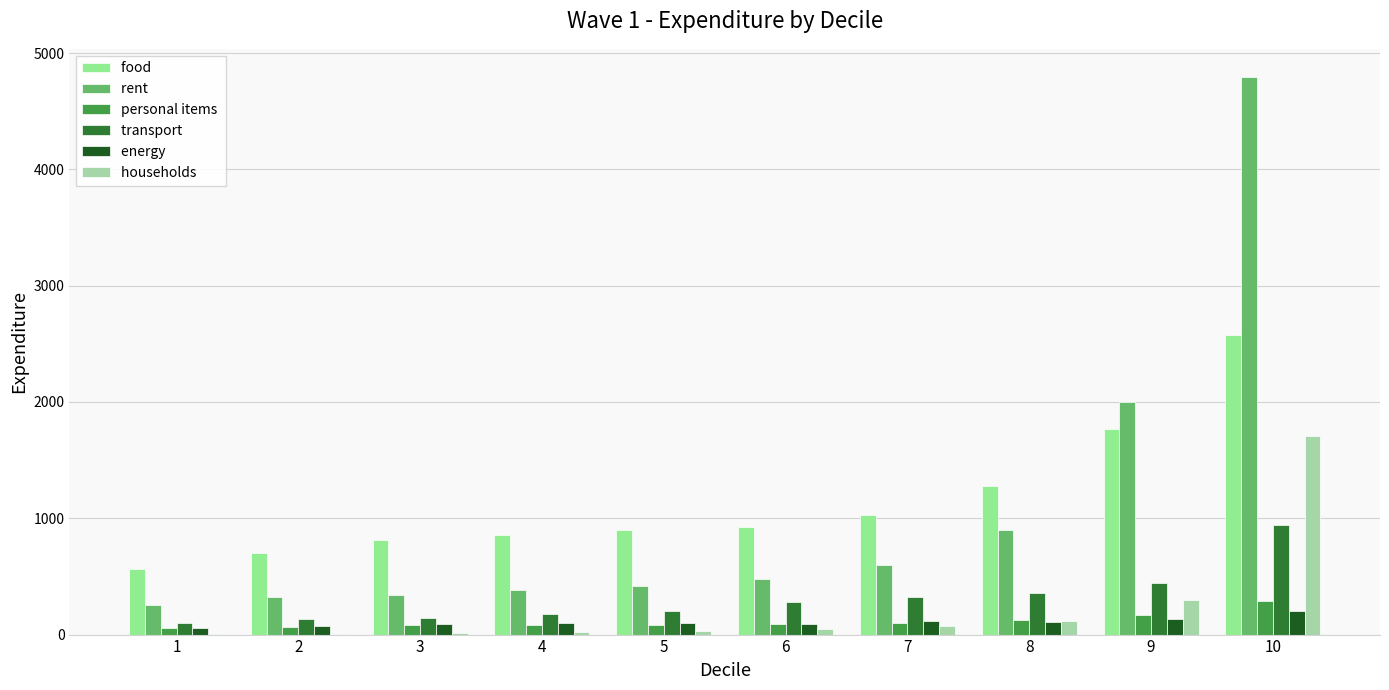

The value of food  at 5 is 1341.9. True or false?

False